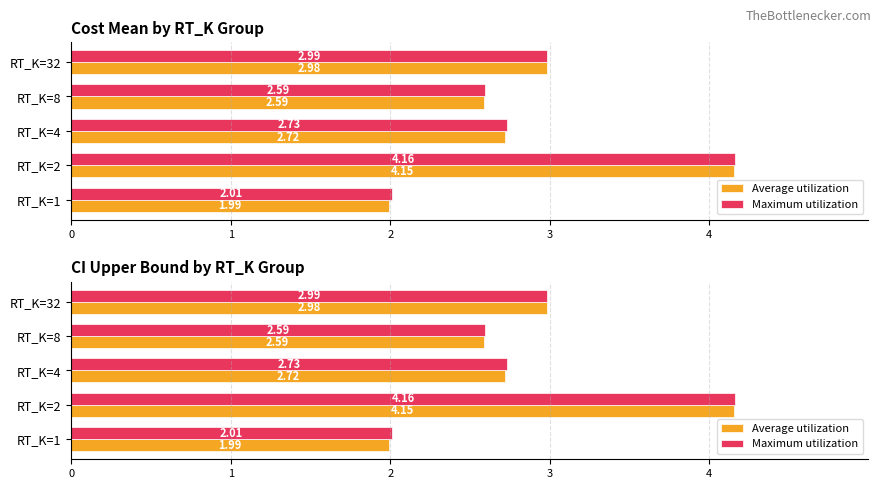

True or false: Average utilization has a value of 2.0 at RT_K=1.

True